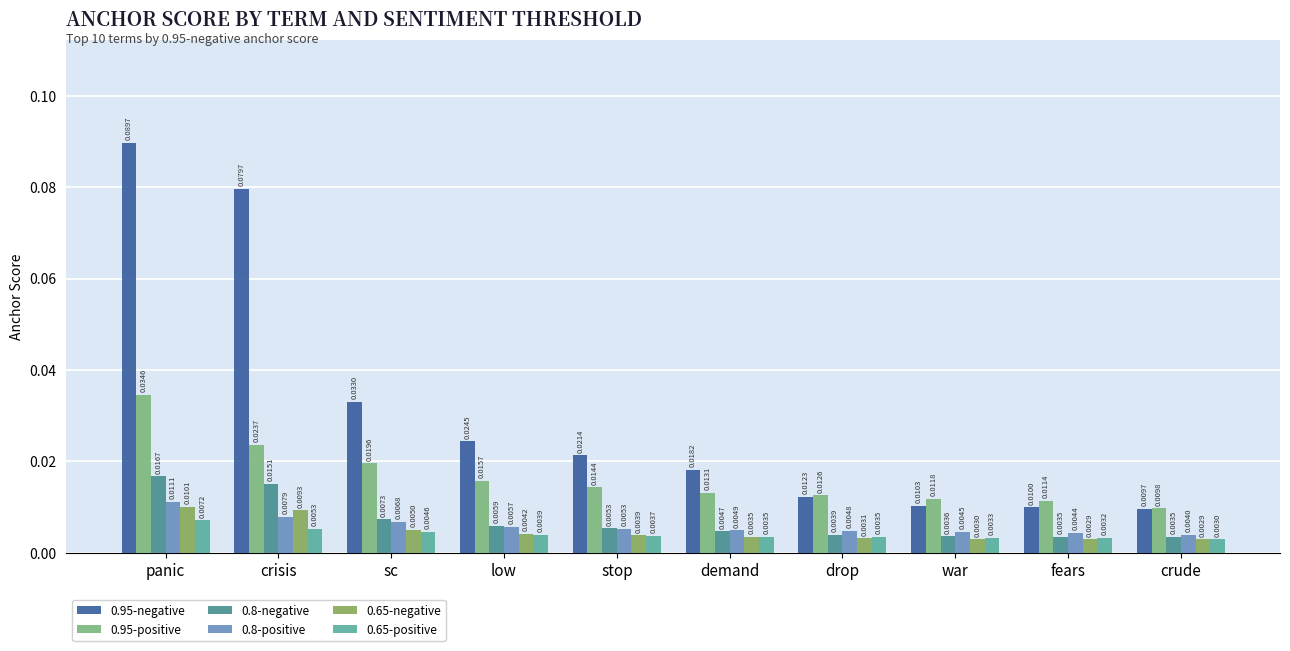

Reading right to left, list all the values displayed in this chart.

0.95-negative: 0.0	0.0	0.0	0.0	0.0	0.0	0.0	0.0	0.1	0.1
0.95-positive: 0.0	0.0	0.0	0.0	0.0	0.0	0.0	0.0	0.0	0.0
0.8-negative: 0.0	0.0	0.0	0.0	0.0	0.0	0.0	0.0	0.0	0.0
0.8-positive: 0.0	0.0	0.0	0.0	0.0	0.0	0.0	0.0	0.0	0.0
0.65-negative: 0.0	0.0	0.0	0.0	0.0	0.0	0.0	0.0	0.0	0.0
0.65-positive: 0.0	0.0	0.0	0.0	0.0	0.0	0.0	0.0	0.0	0.0